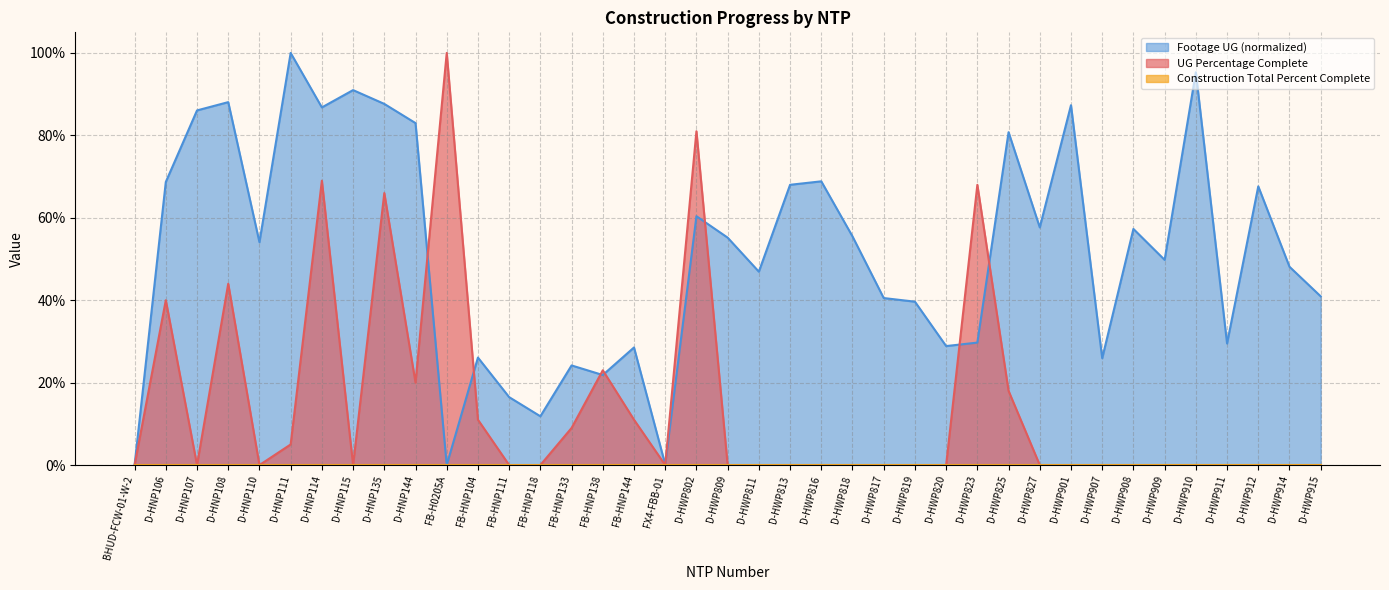

Does the chart display data point markers on the line(s)?

No